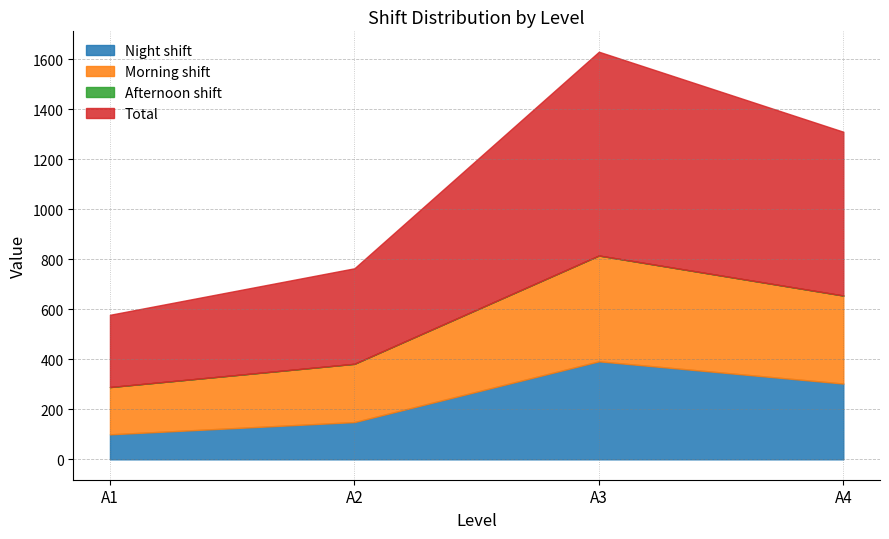

The value of Total at A3 is 815. True or false?

True